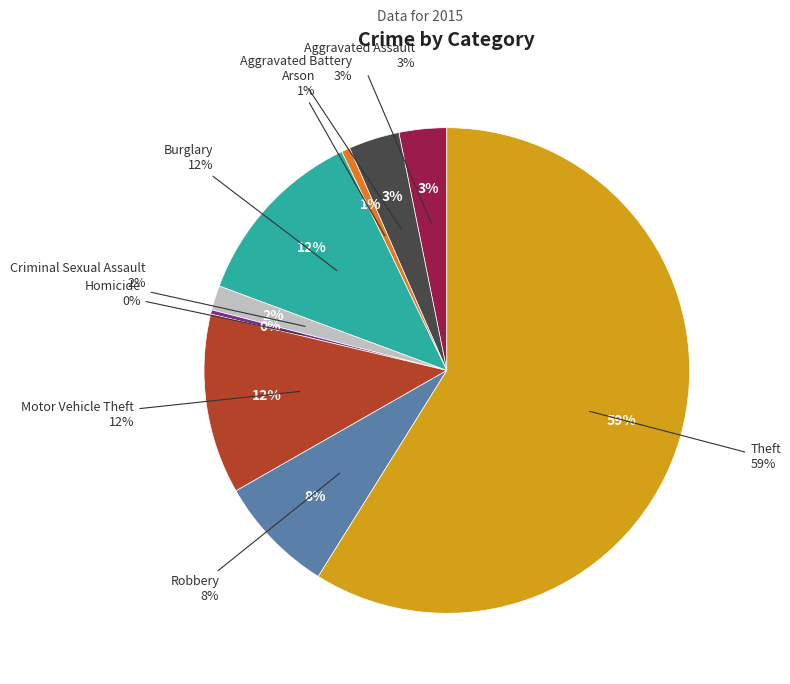

True or false: Aggravated Battery accounts for 1% of the total.

False